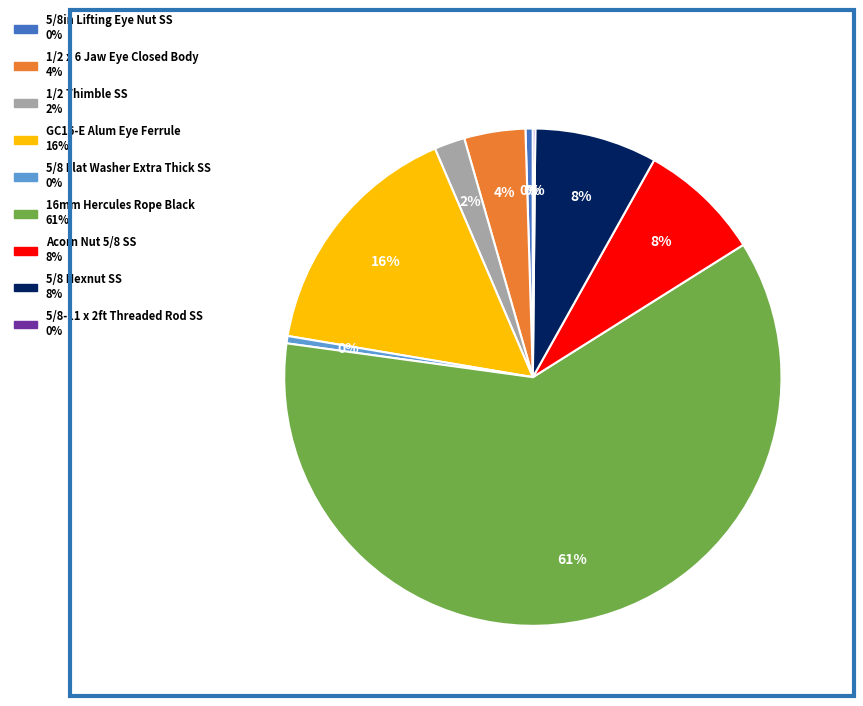

To the nearest percent, what is the average slice percentage?

11%